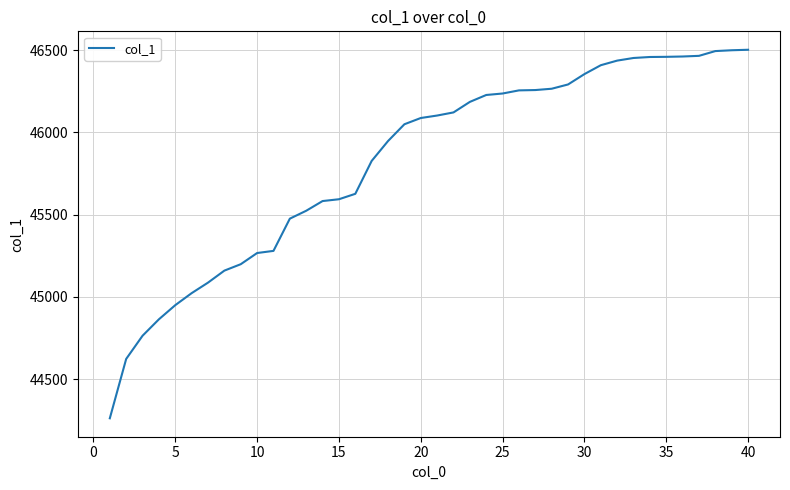

What is the maximum value shown in the chart?

46503